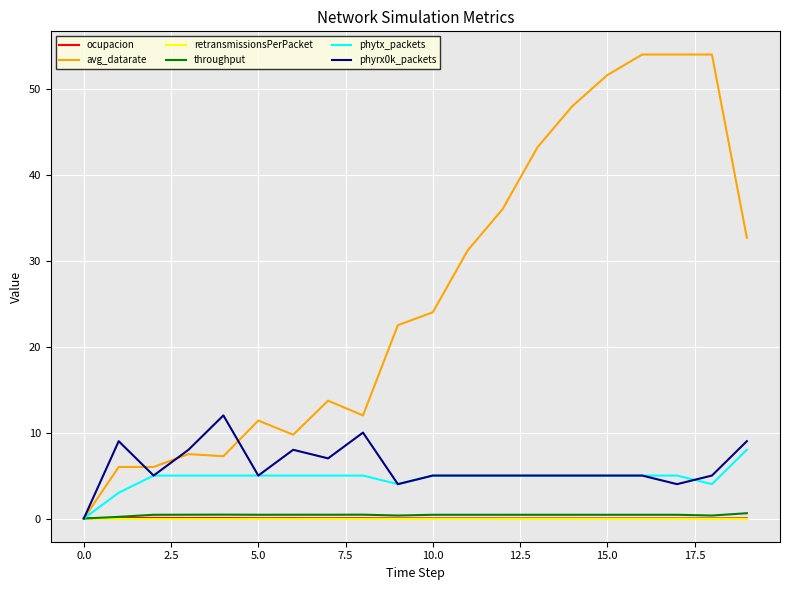

What is the maximum value shown in the chart?

54.0